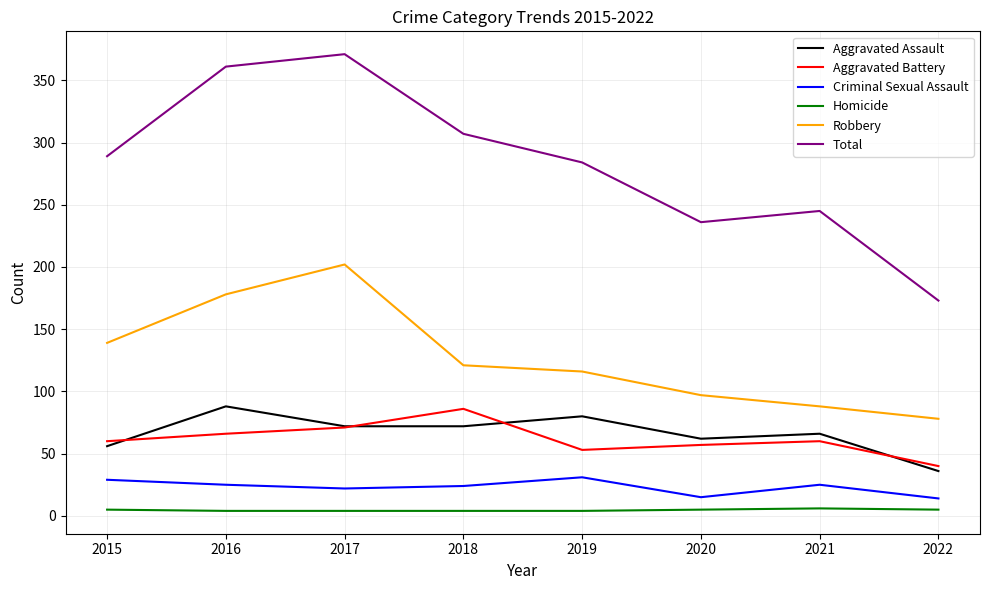

Is the value of Robbery at 2019 greater than the value of Homicide at 2016?

Yes